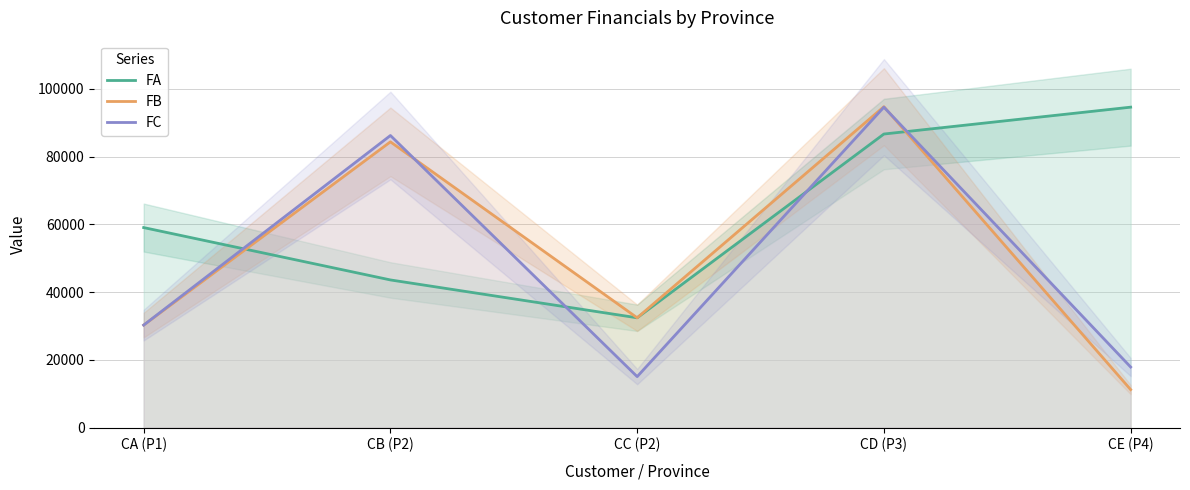

List the series in order of their peak value, lowest first.

FA, FC, FB